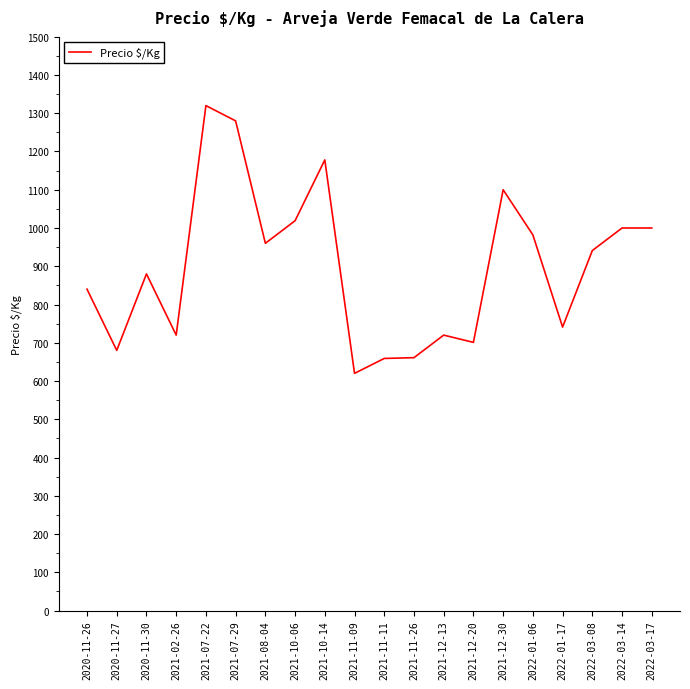

Read the value at 2020-11-27.

680